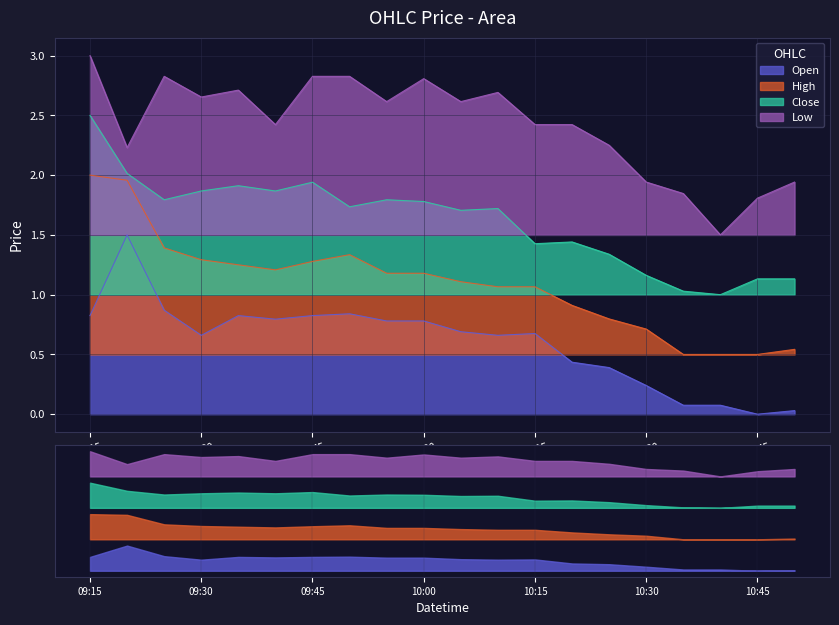

Is it true that High equals 1.4 at 2024-02-06 09:25?

True